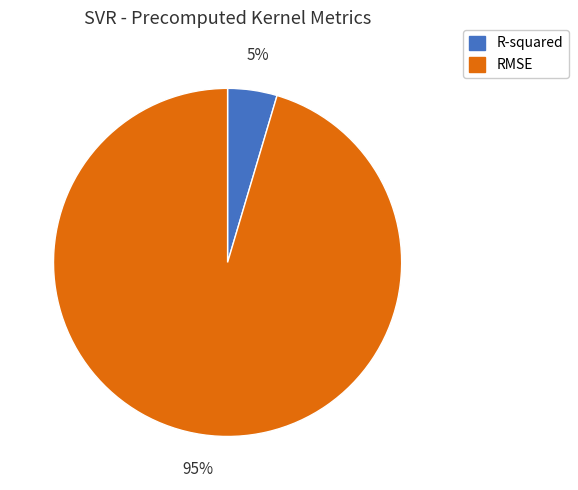

What percentage is the R-squared slice, to the nearest percent?

5%